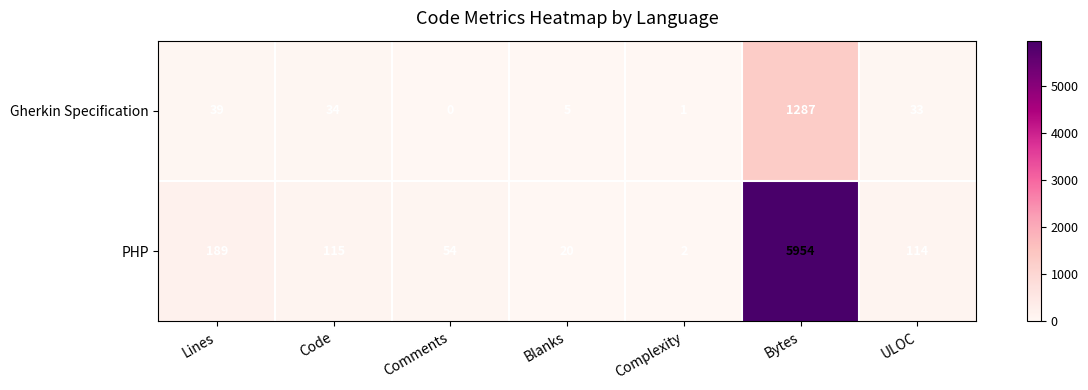

Read the Gherkin Specification value at ULOC.

33